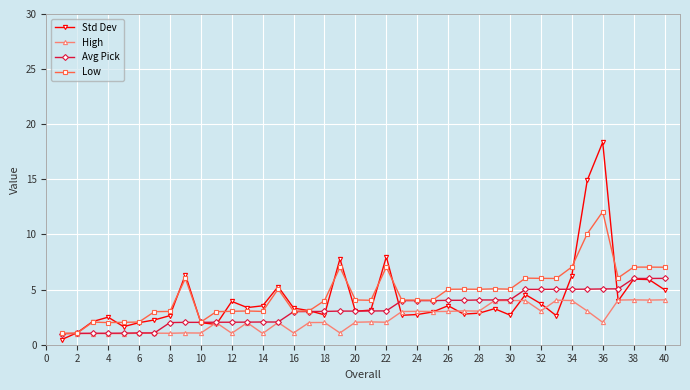

What is the maximum value for Std Dev?

18.4